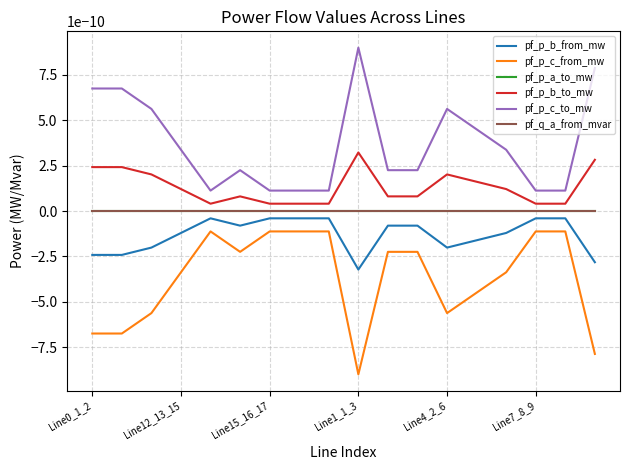

Does the chart display data point markers on the line(s)?

No